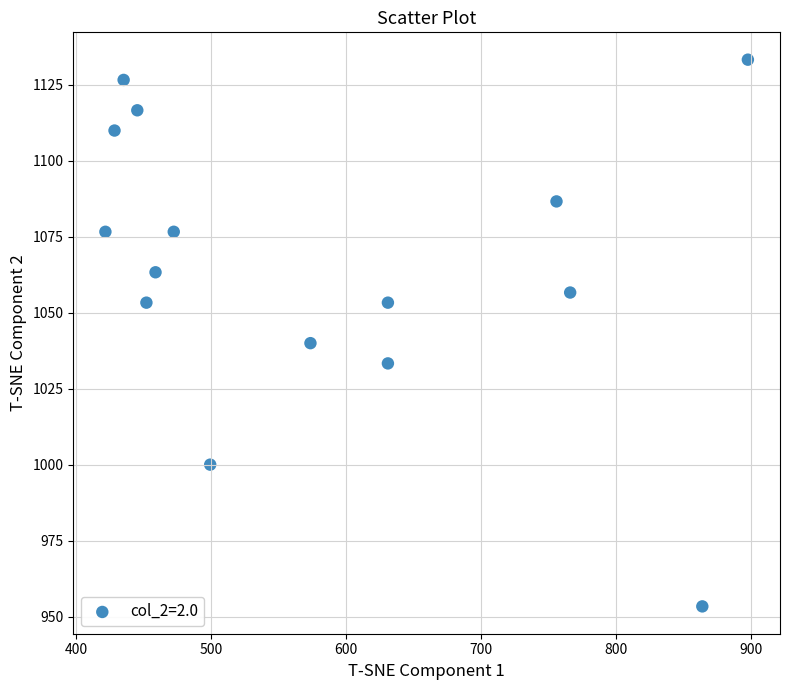

What Y value in the scatter plot is closest to 1043?

1040.0